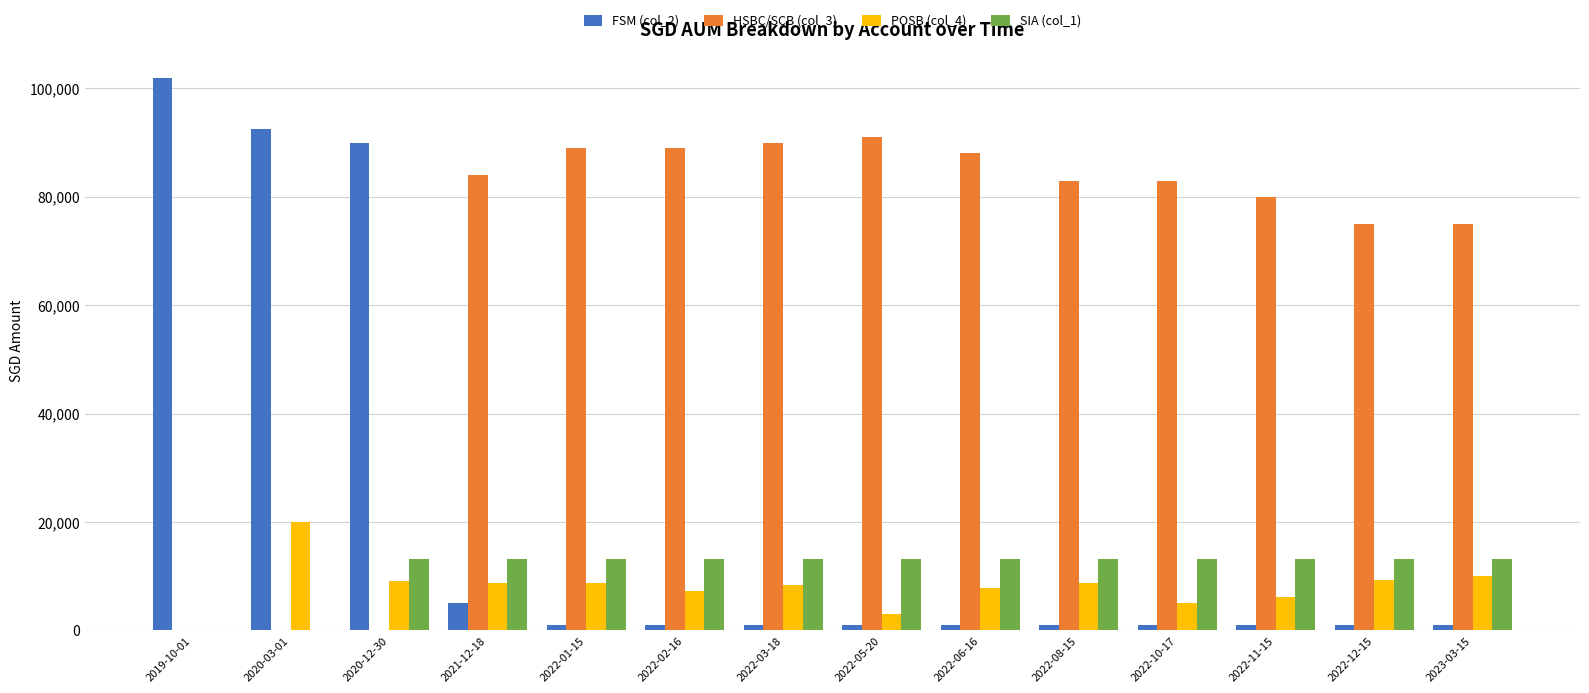

What is the maximum value shown in the chart?

102000.0